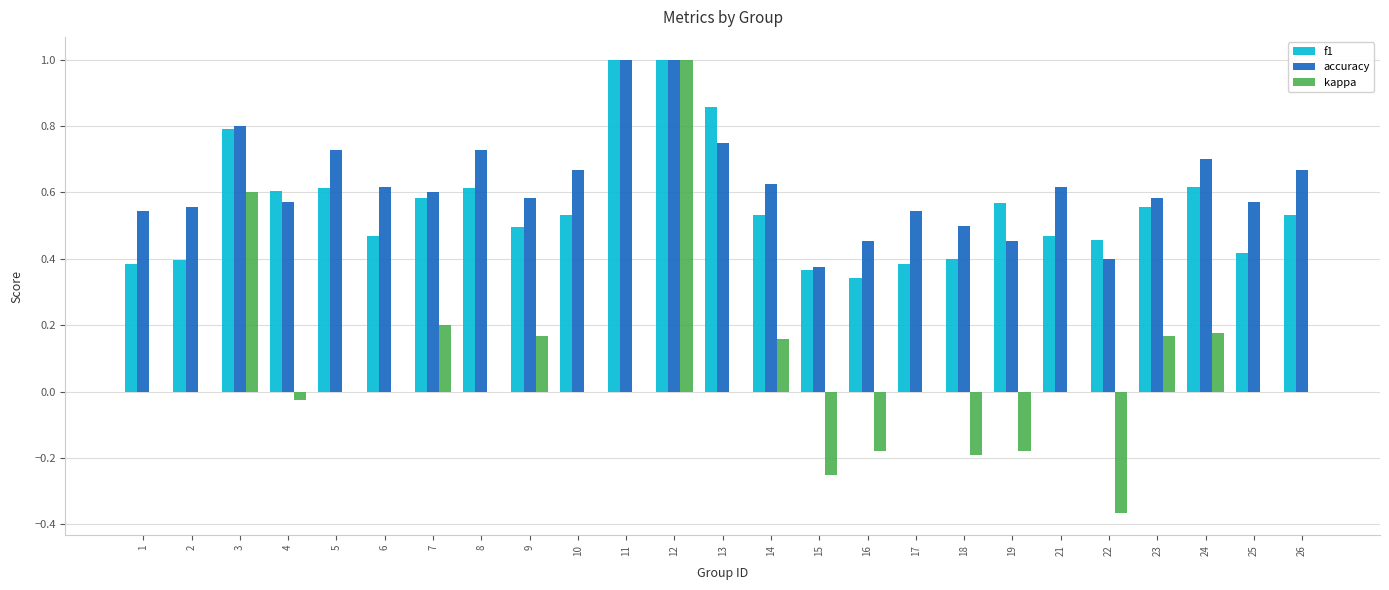

Which series has the largest range (max minus min)?

kappa